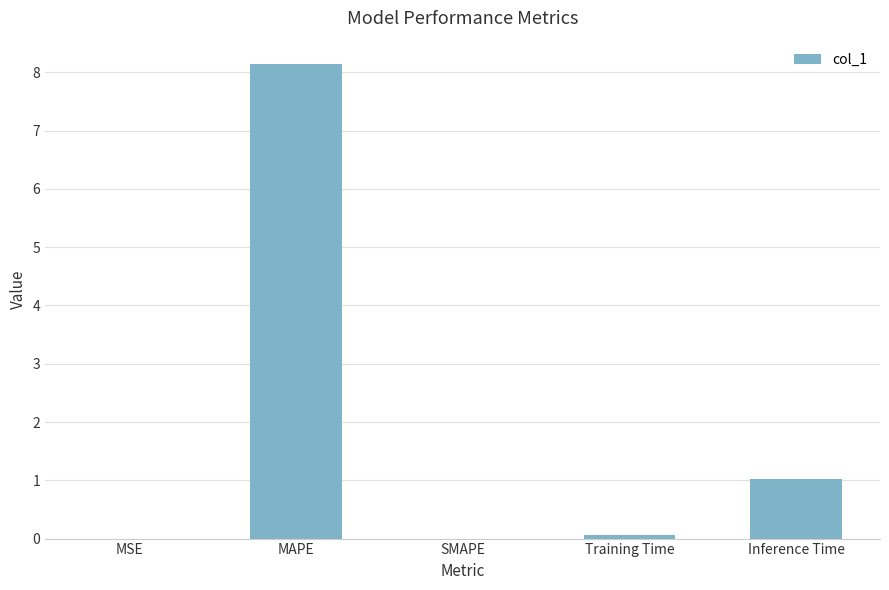

What is the sum of all values?

9.2